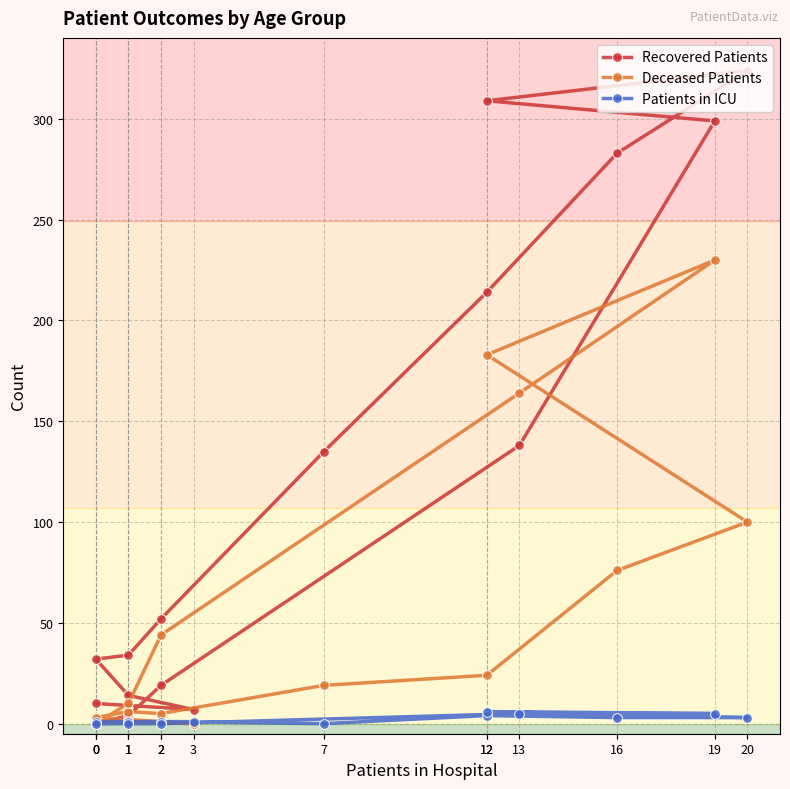

Is this an area chart (filled region under the line)?

No